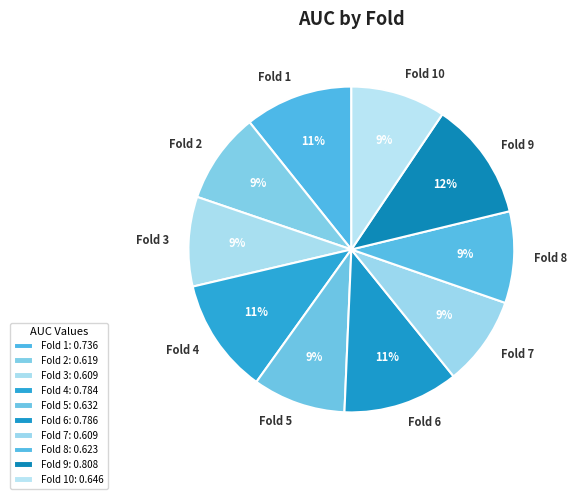

Combined, do Fold 3 and Fold 9 account for over 50%?

No